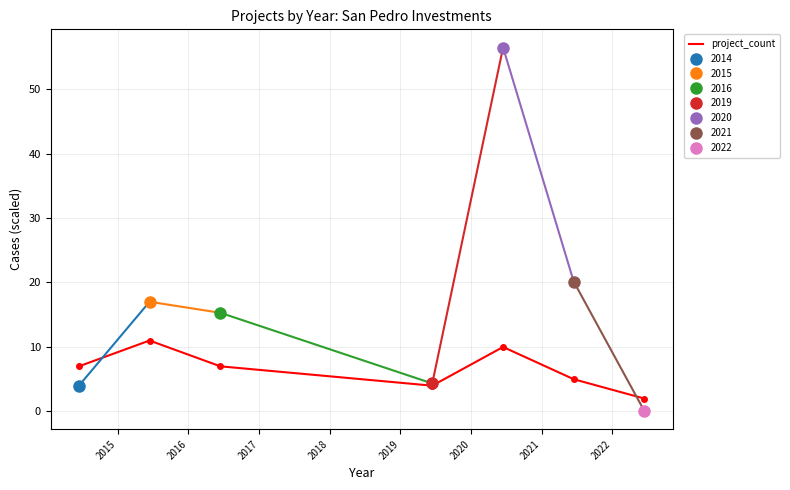

What is the maximum value for project_count?

11